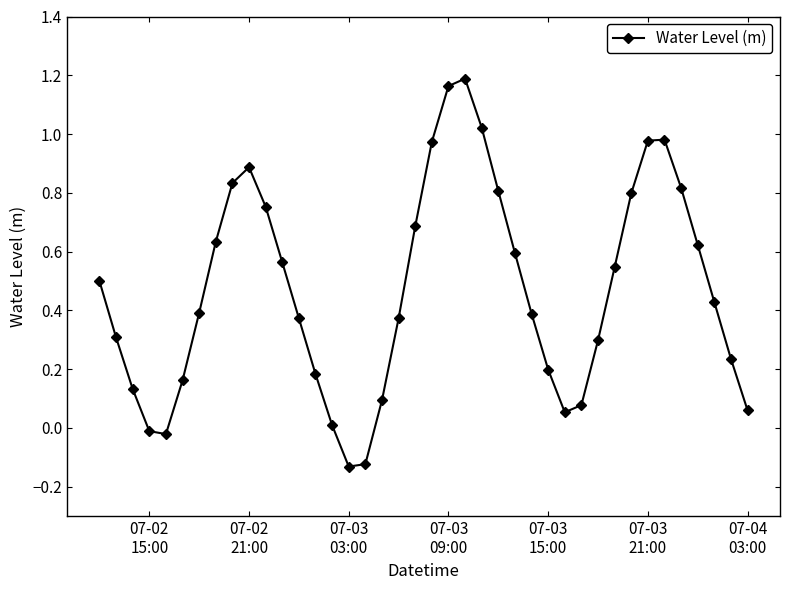

How many interior local valleys (lower than both neighbors) does the data have?

3